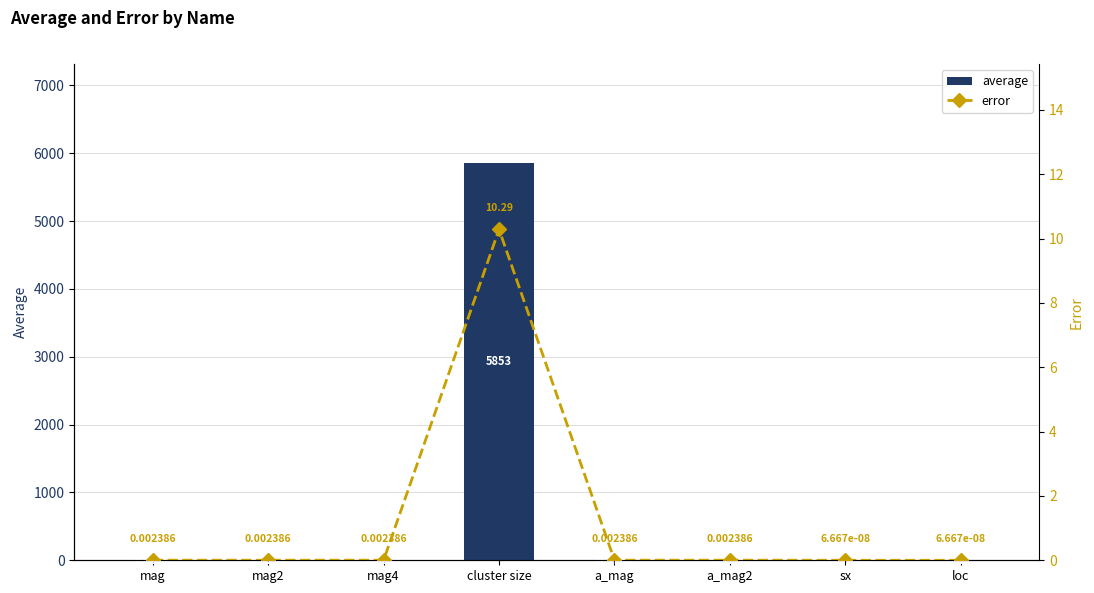

Is the value of error at a_mag greater than the value of average at loc?

No